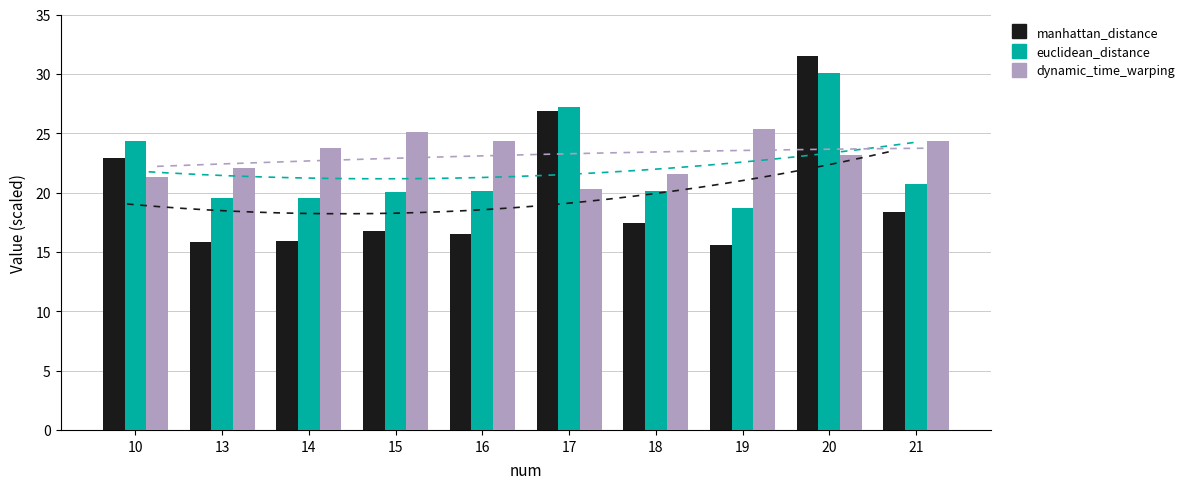

List the series in order of their peak value, highest first.

manhattan_distance, euclidean_distance, dynamic_time_warping